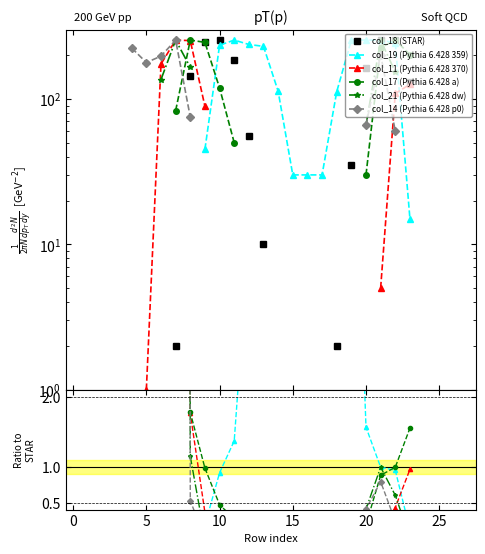

The col_14 (Pythia 6.428 p0) series shows nan at 19. True or false?

False